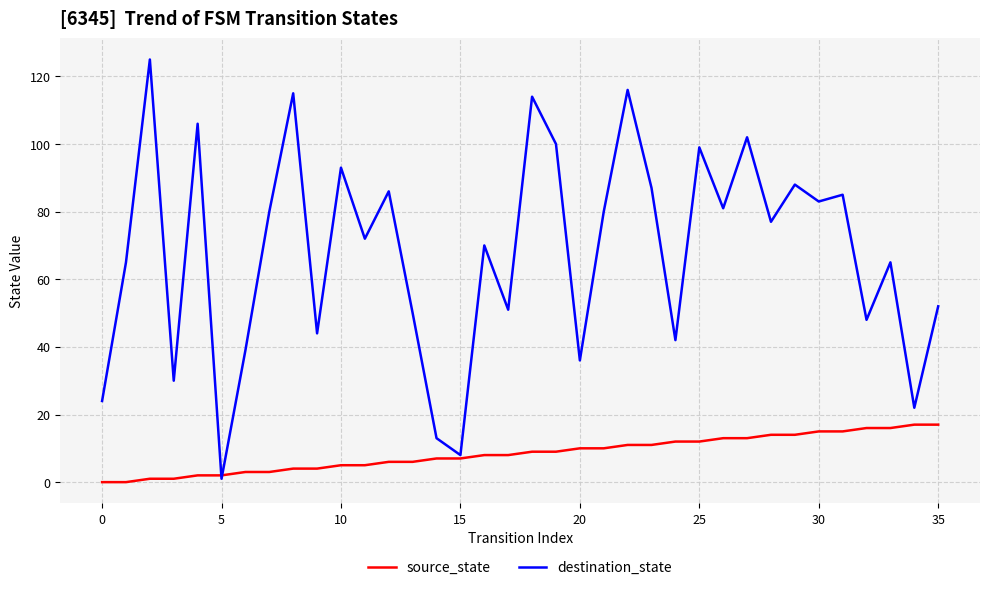

Which series has the largest range (max minus min)?

destination_state